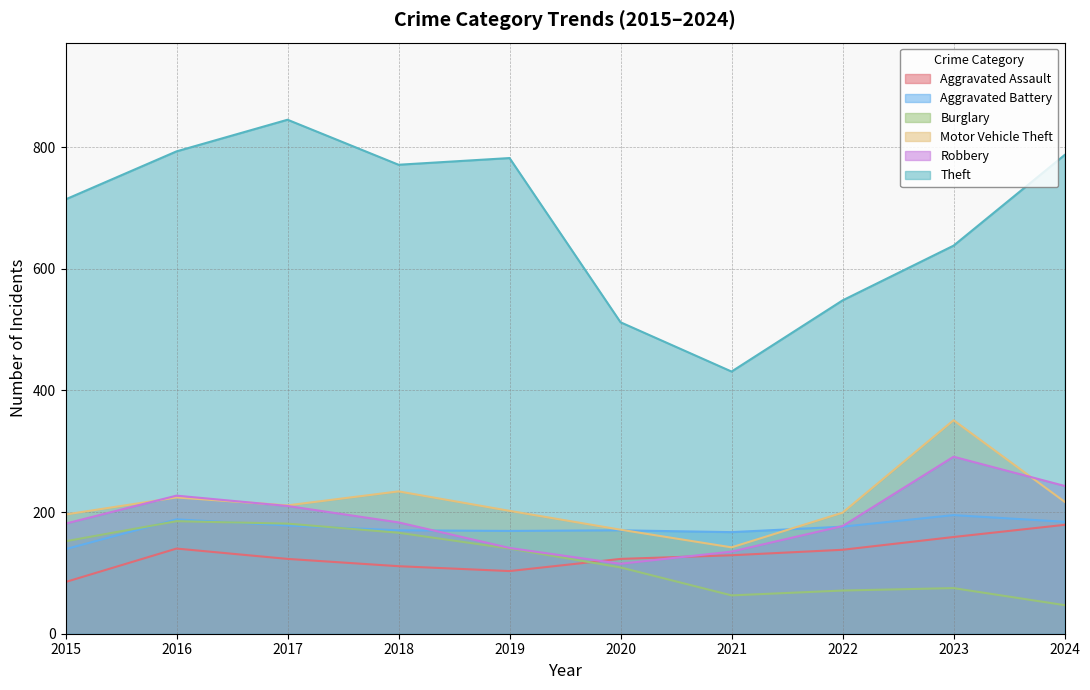

True or false: Theft and Robbery intersect in this chart.

False